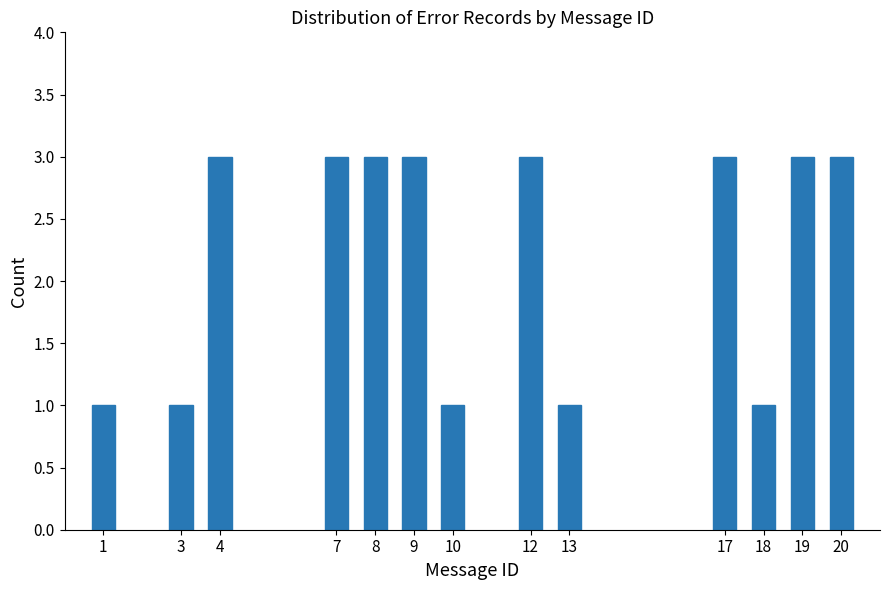

Reading left to right, extract all data points from this chart.

1=1	3=1	4=3	7=3	8=3	9=3	10=1	12=3	13=1	17=3	18=1	19=3	20=3